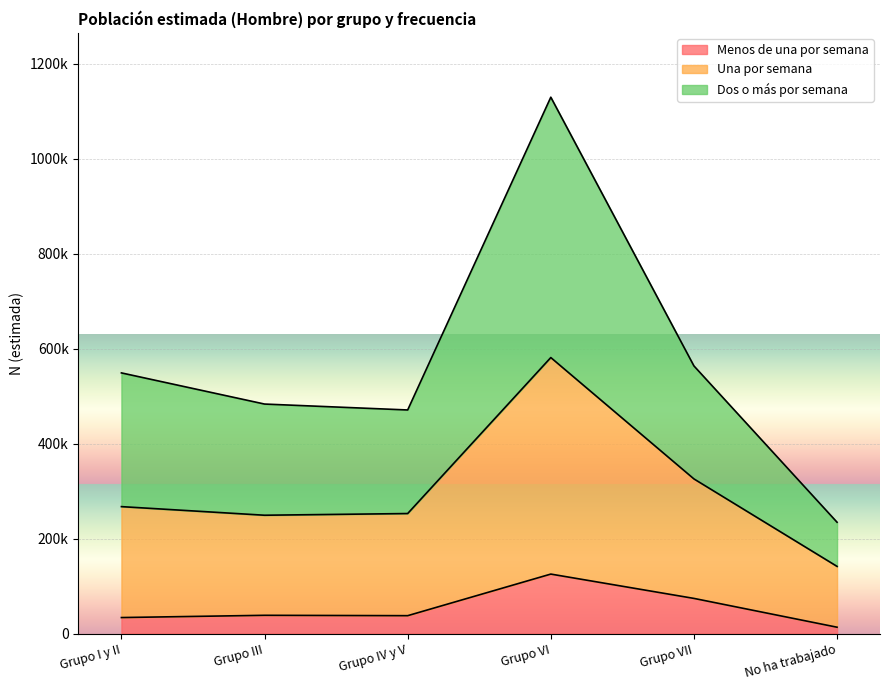

What are all the series names shown in the legend?

Menos de una por semana, Una por semana, Dos o más por semana